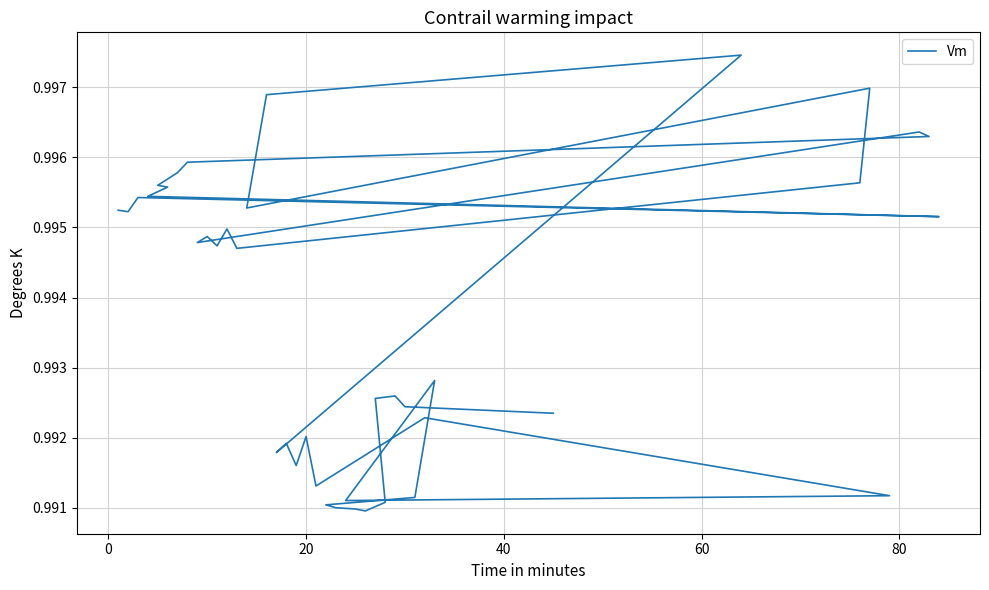

What is the value of the 30th point from the left?

1.0